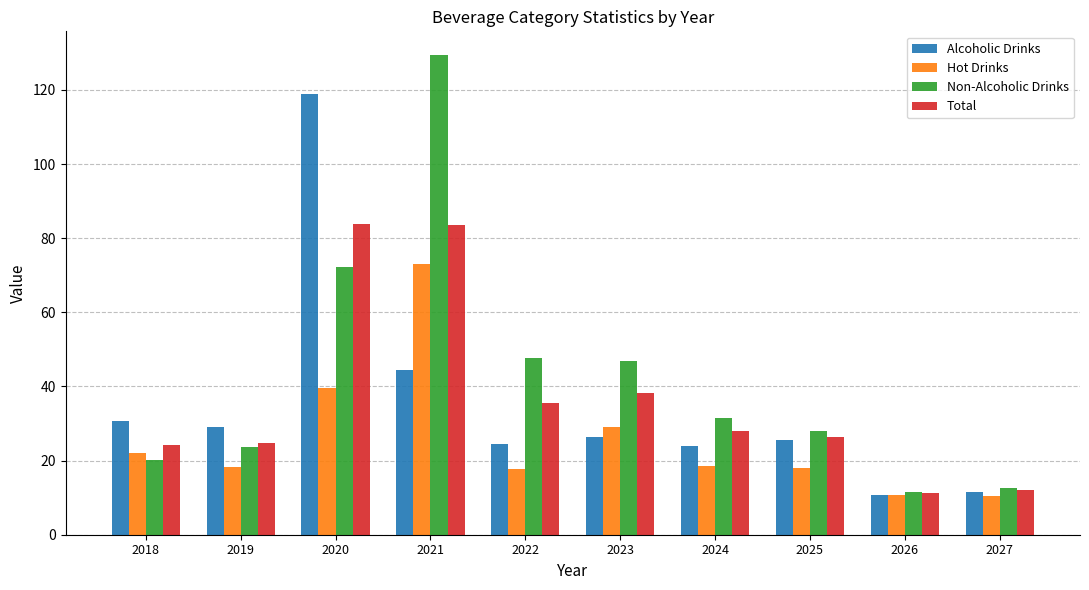

What is the value of the Non-Alcoholic Drinks bar at the 9th from the left?

11.6